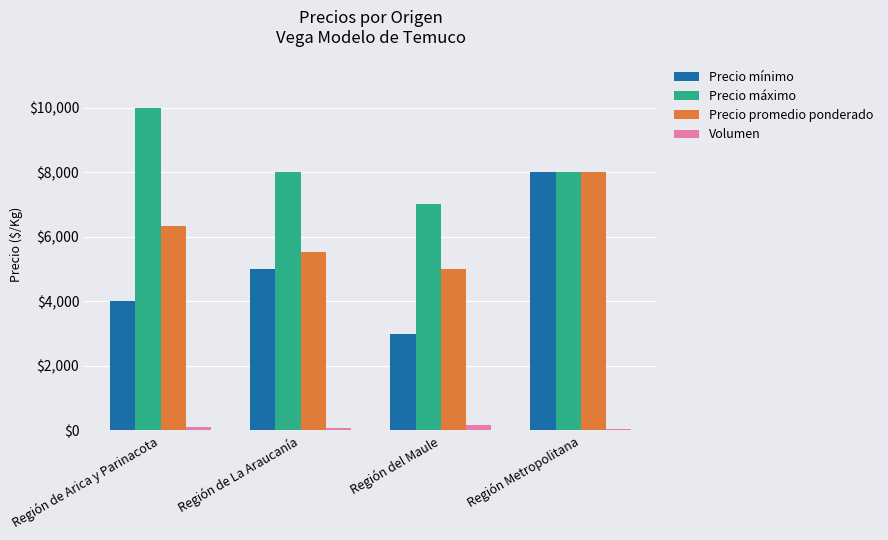

What are all the series names shown in the legend?

Precio mínimo, Precio máximo, Precio promedio ponderado, Volumen